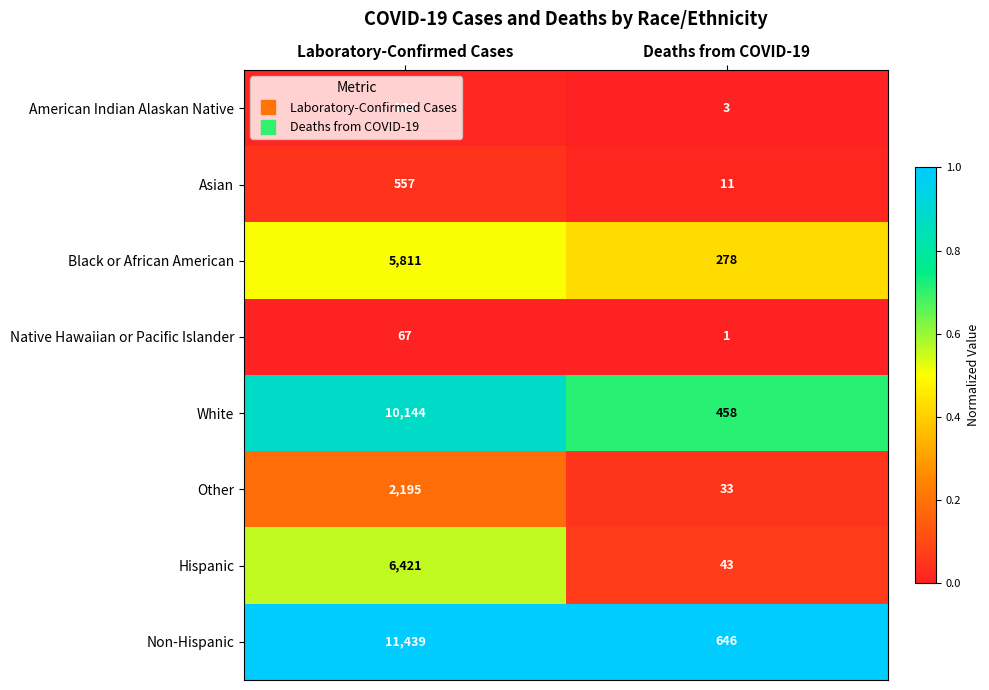

What is the approximate value of Other at Deaths from COVID-19?

33